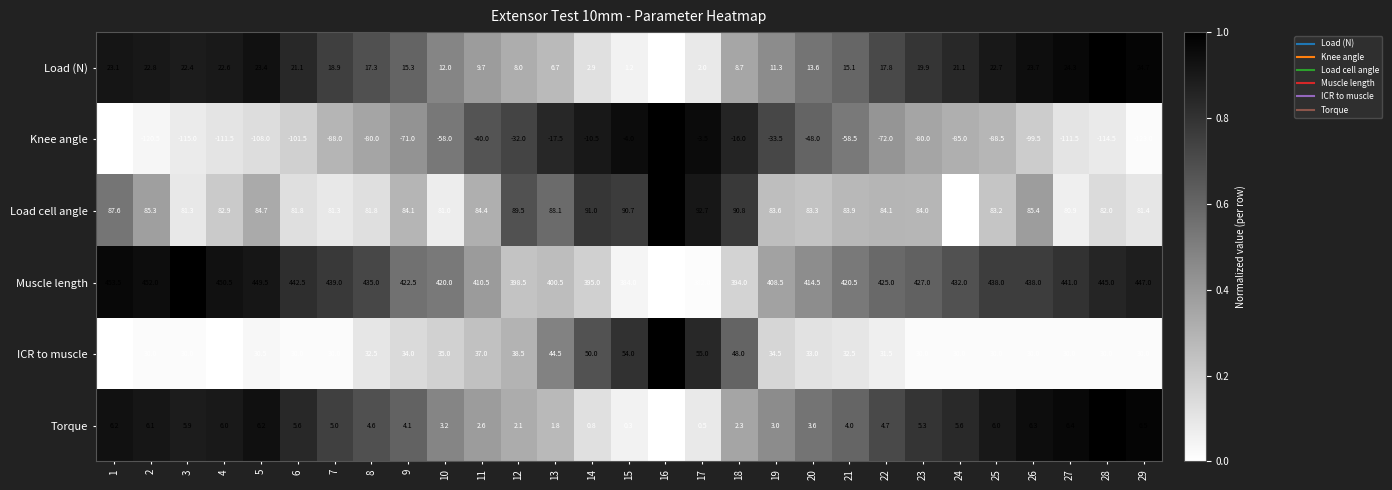

At which label does Load (N) reach its minimum?

16